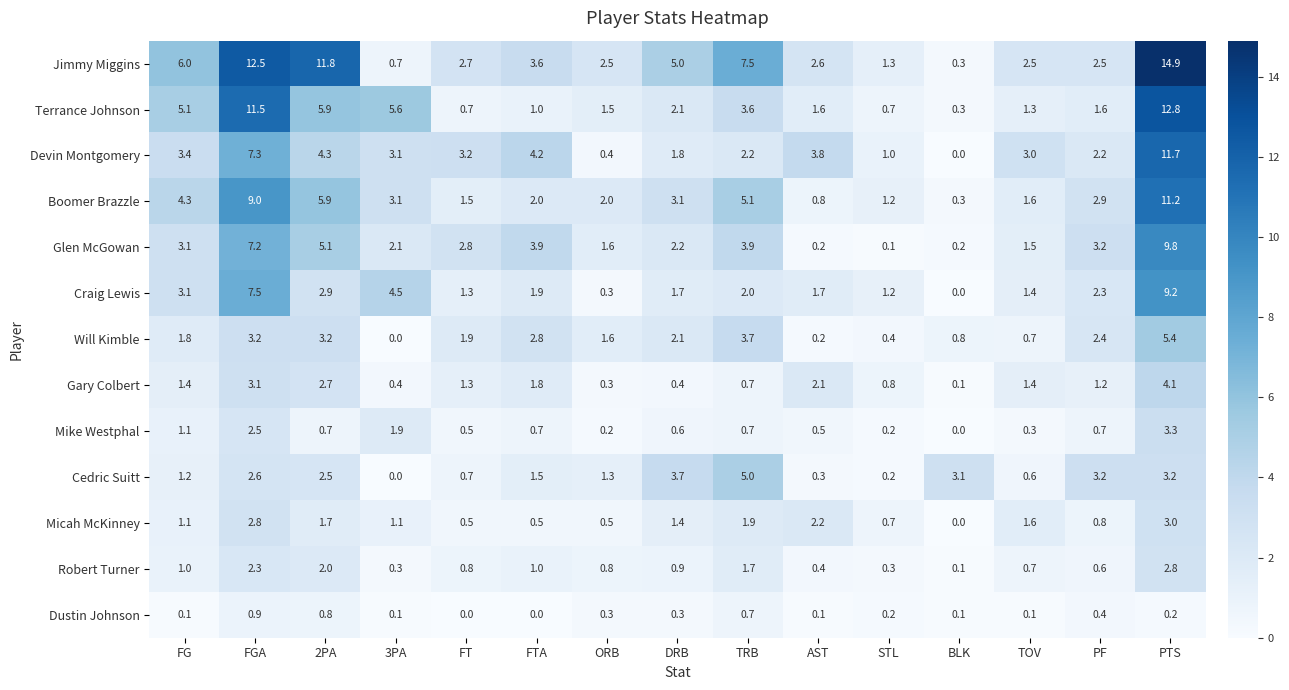

True or false: Gary Colbert has a value of 1.1 at 2PA.

False